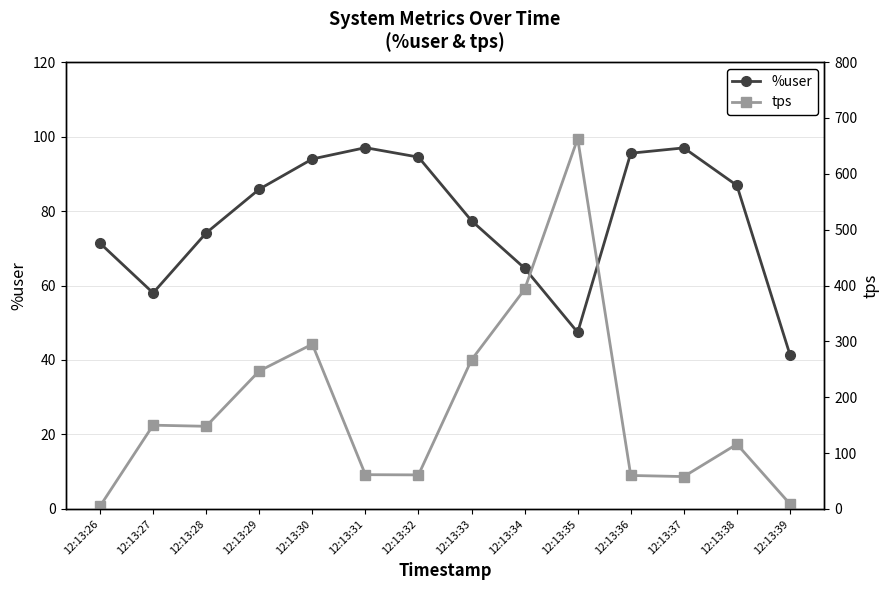

Between 12:13:26 and 12:13:39, which is larger?

12:13:26